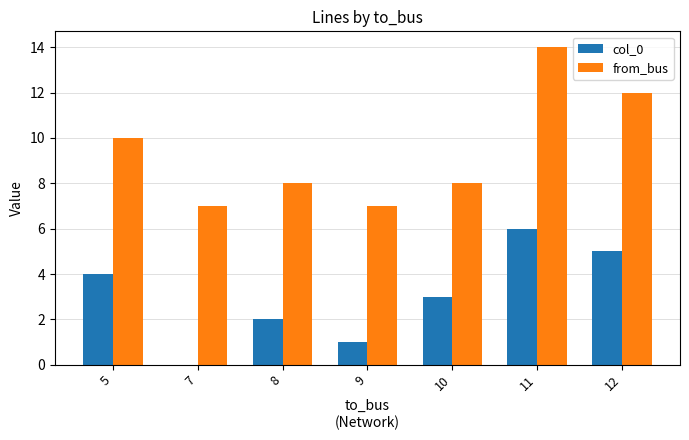

Is it true that col_0 equals 5 at 12?

True